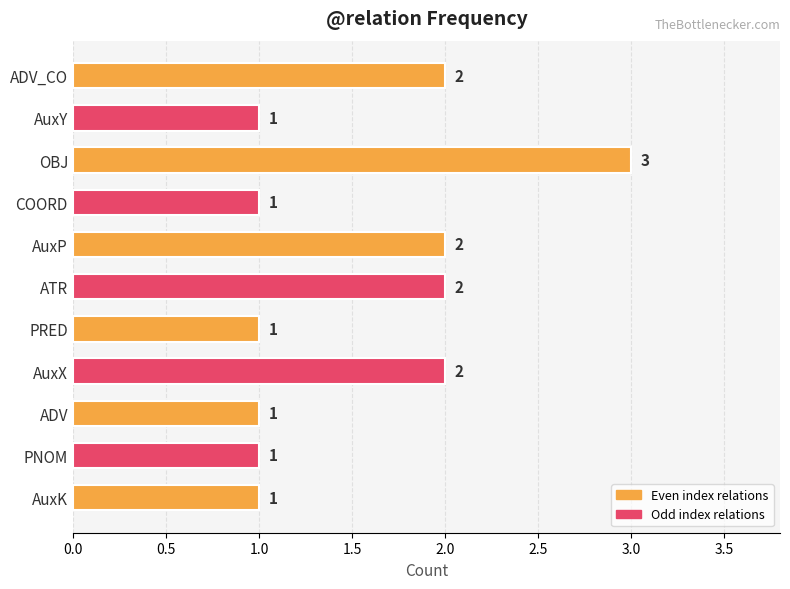

What is the maximum value shown in the chart?

3